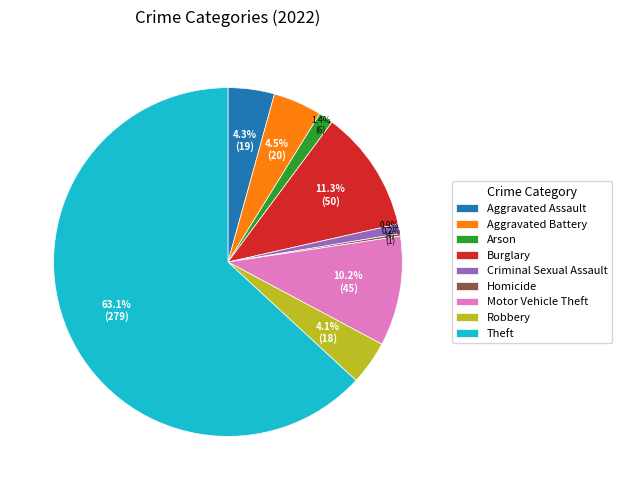

What percentage is NOT represented by Motor Vehicle Theft?

89.8%